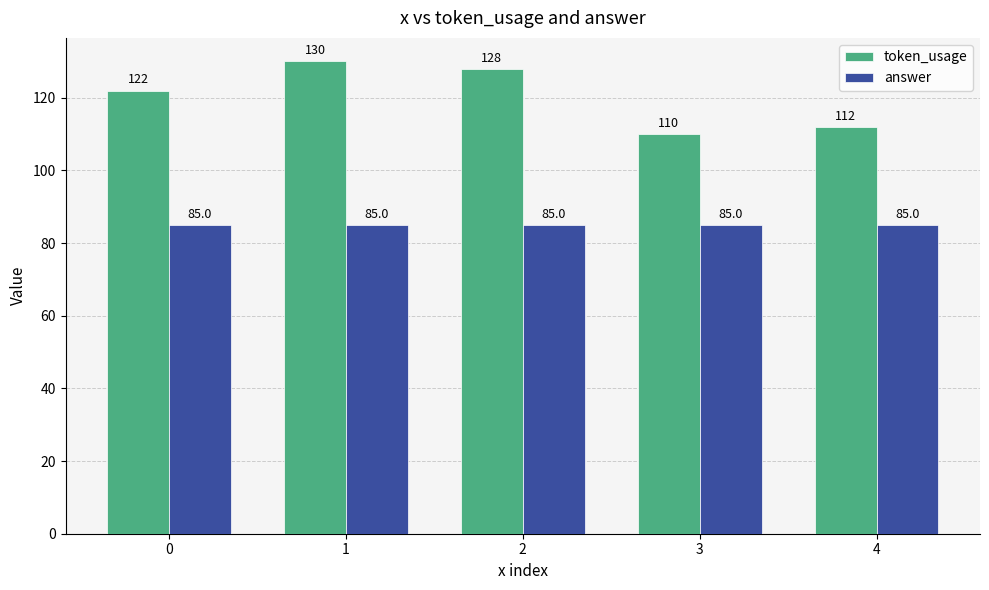

What is the approximate value of answer at 0?

85